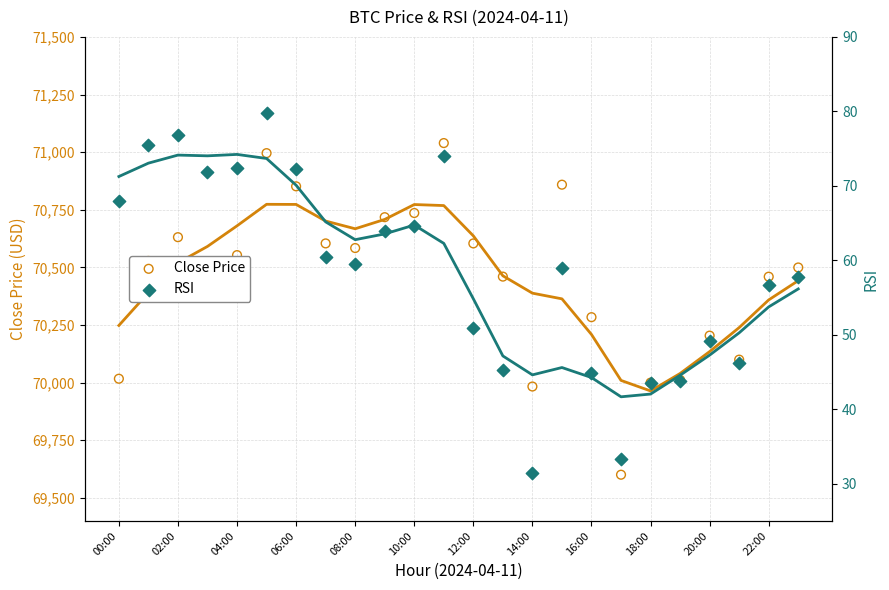

Which series contains the lowest Y value?

RSI